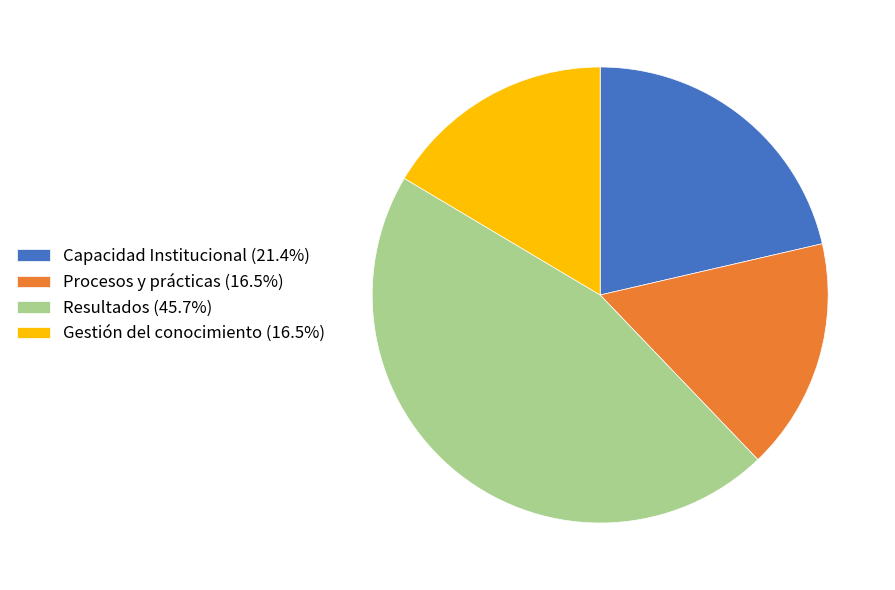

Is the sum of Capacidad Institucional (21.4%) and Resultados (45.7%) greater than half?

Yes